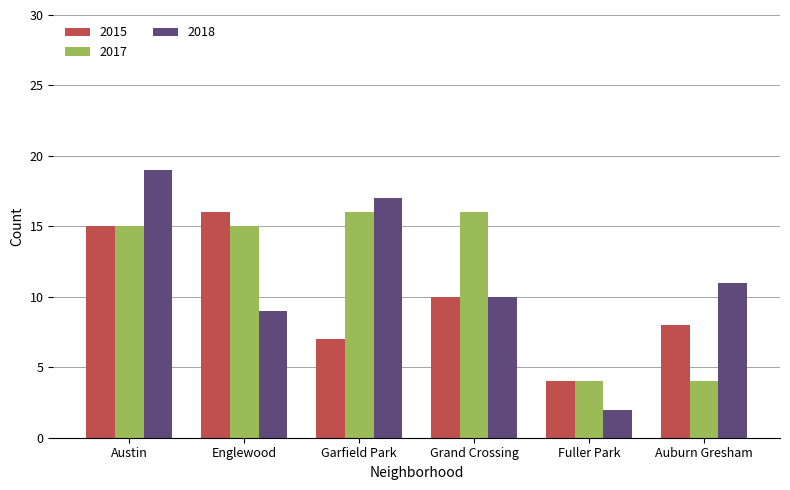

Which label corresponds to the largest value in the chart?

Austin